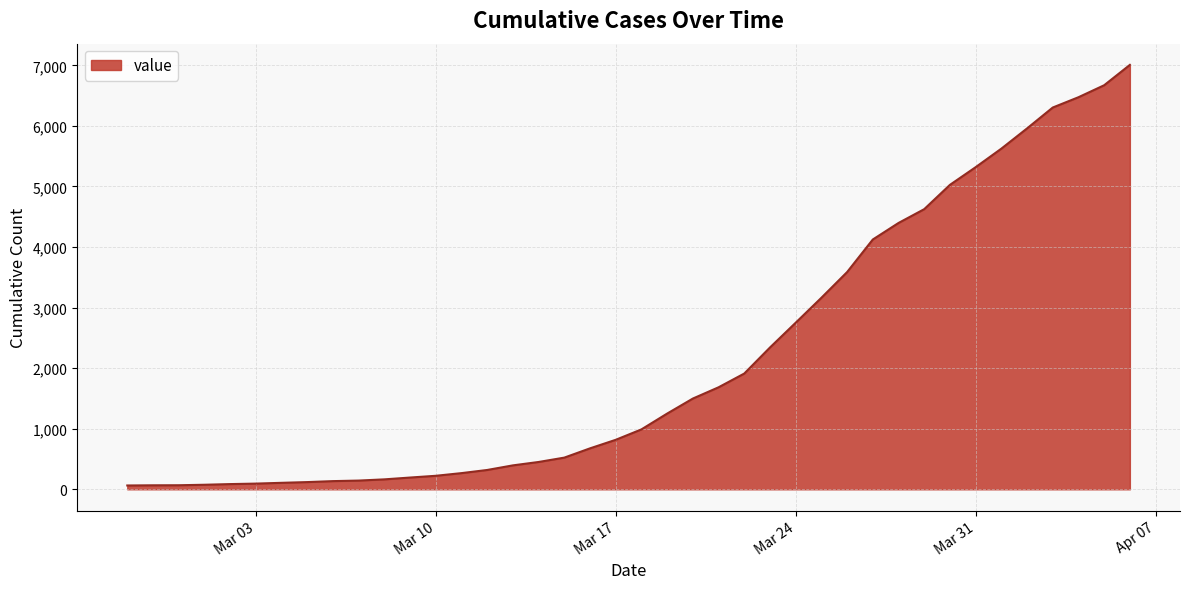

What is the difference between the maximum and minimum values?

6944